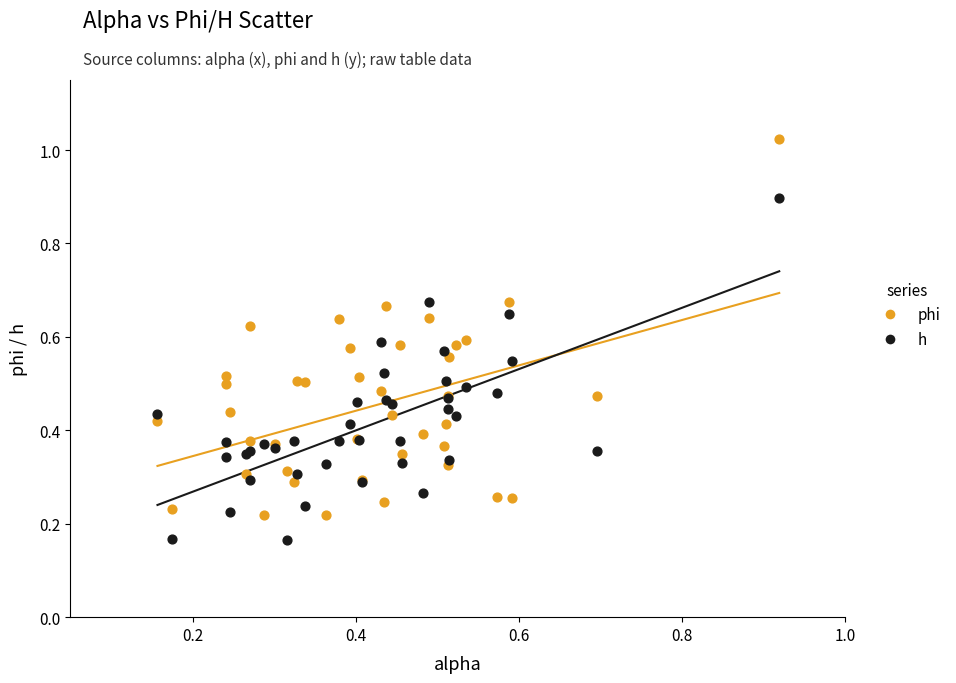

What are all the series names shown in the legend?

phi, h